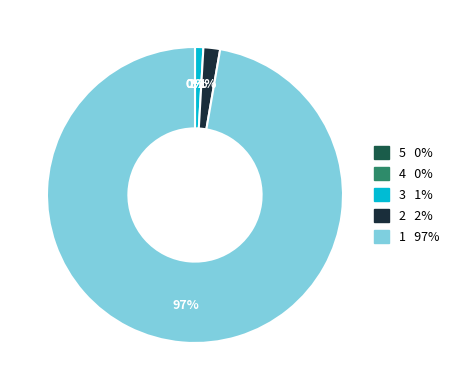

Which category has the smallest portion of the pie?

5